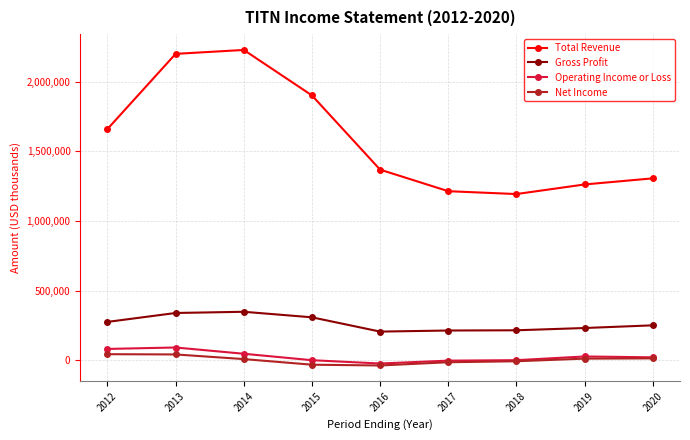

What is the greatest value displayed?

2226400